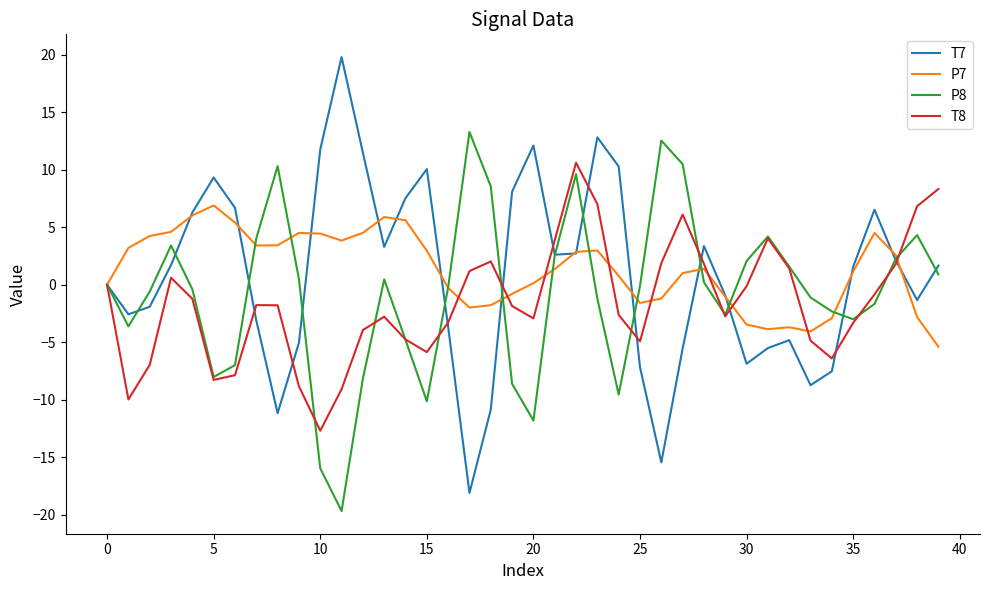

List the series in order of their peak value, highest first.

T7, P8, T8, P7